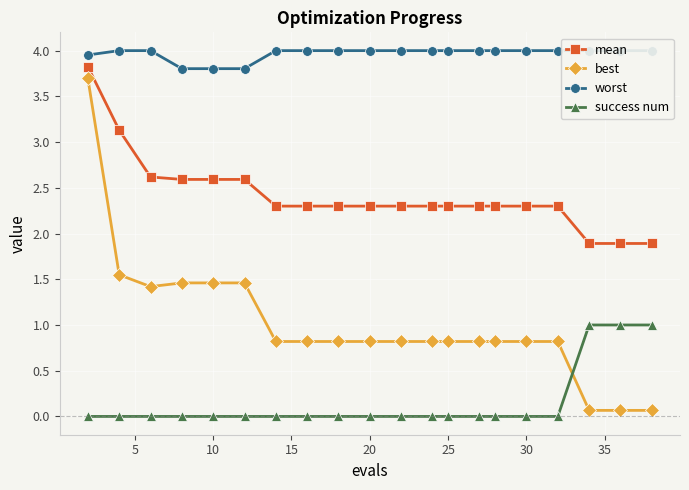

Which series has the largest range (max minus min)?

best